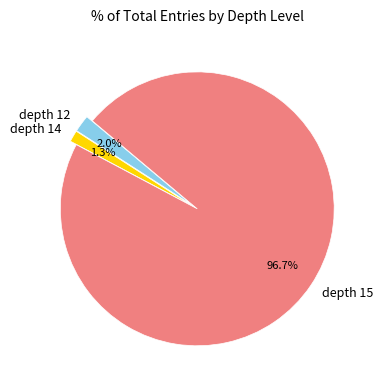

What percentage is NOT represented by depth 12?

98.0%